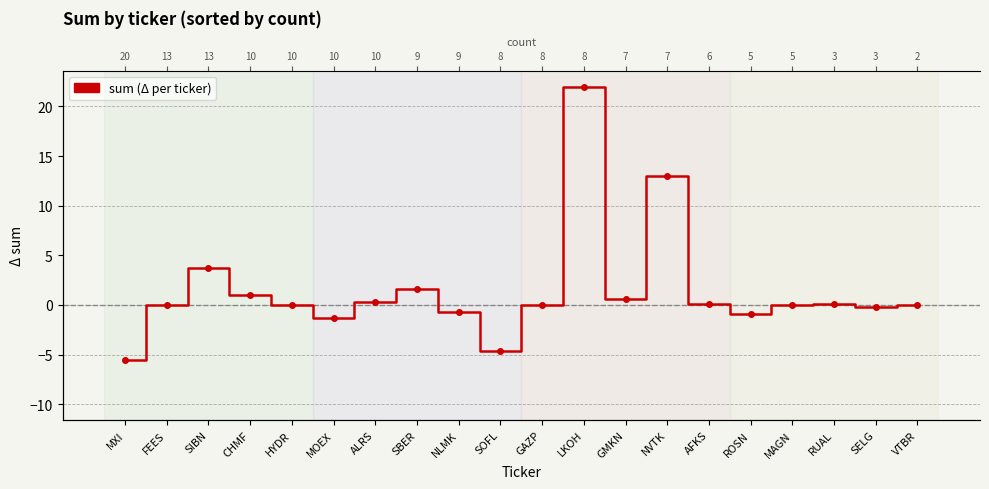

How many series are shown in this chart?

1